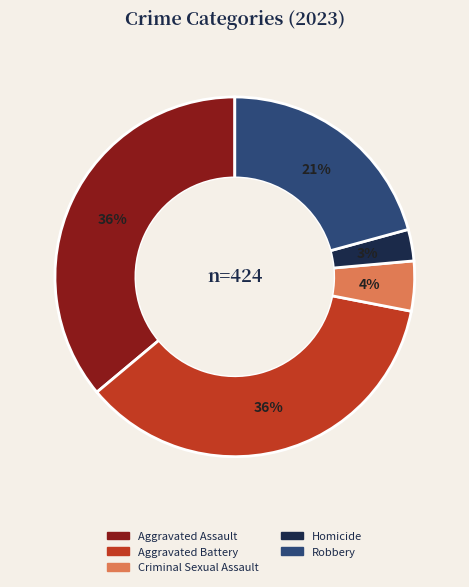

Which has a higher value, Aggravated Assault or Criminal Sexual Assault?

Aggravated Assault